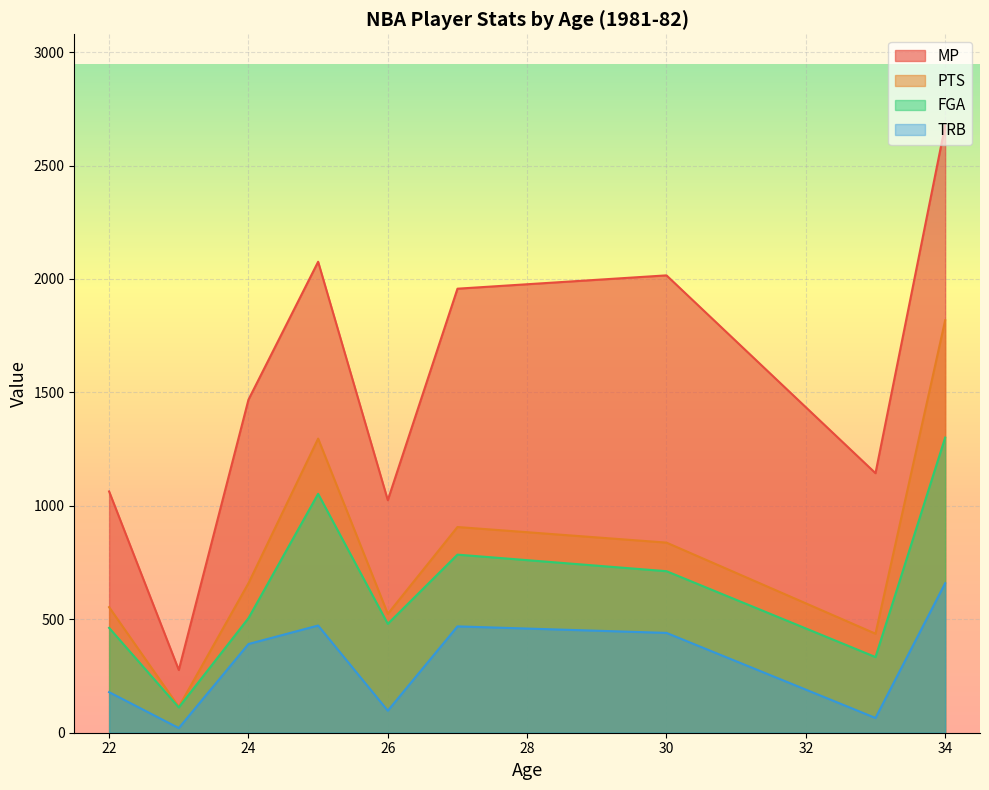

Rank the series at 30 from lowest to highest value.

TRB, FGA, PTS, MP